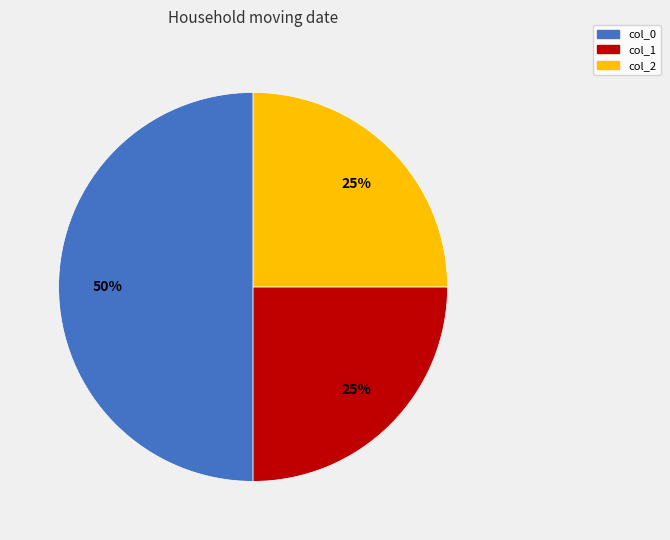

How many segments does this pie chart have?

3